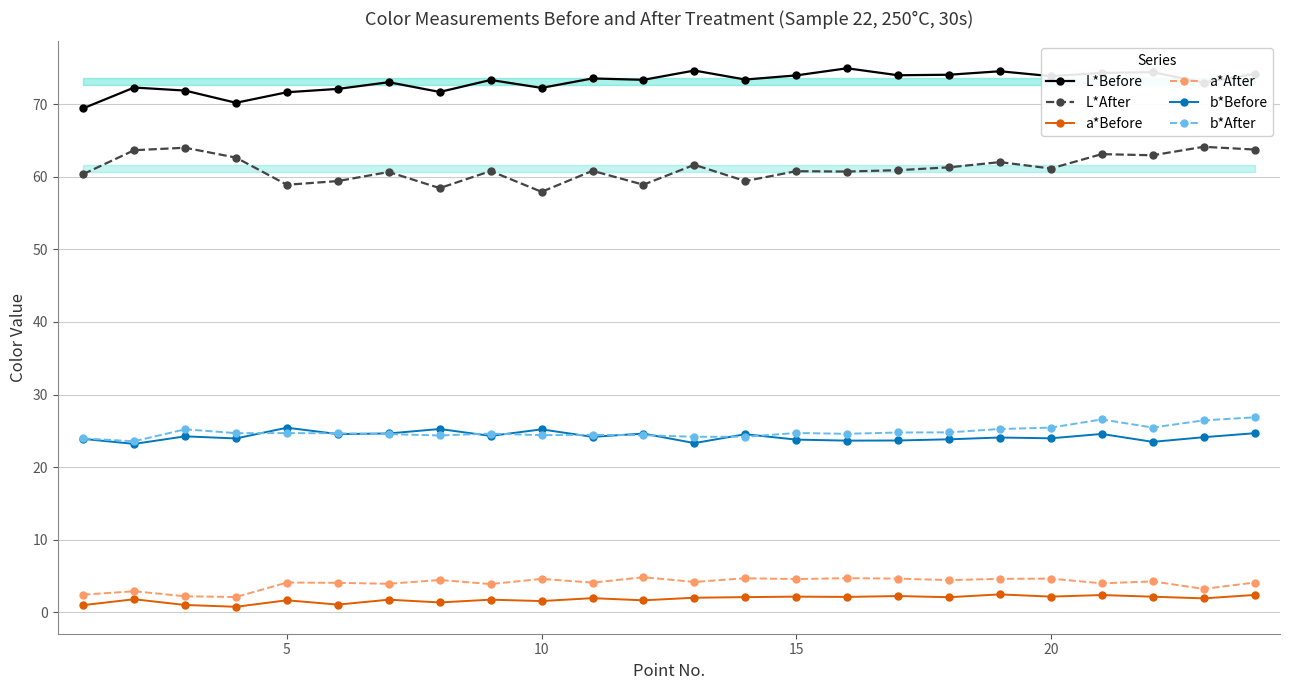

At how many categories does at least one series exceed 50?

24